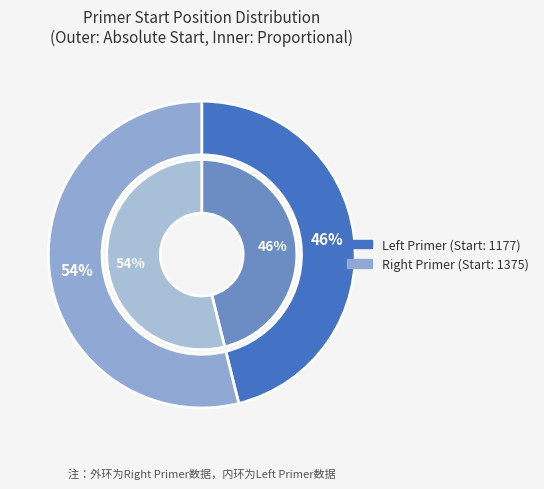

Which category has the smallest portion of the pie?

Left Primer